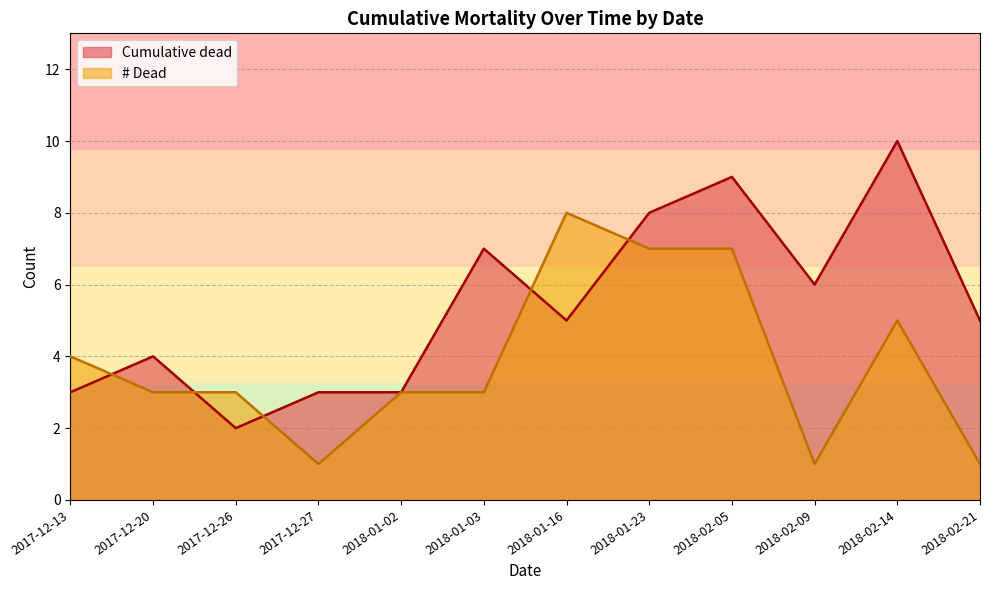

Reading left to right, transcribe all the data shown in this chart.

Cumulative dead: 2017-12-13=3	2017-12-20=4	2017-12-26=2	2017-12-27=3	2018-01-02=3	2018-01-03=7	2018-01-16=5	2018-01-23=8	2018-02-05=9	2018-02-09=6	2018-02-14=10	2018-02-21=5
# Dead: 2017-12-13=4	2017-12-20=3	2017-12-26=3	2017-12-27=1	2018-01-02=3	2018-01-03=3	2018-01-16=8	2018-01-23=7	2018-02-05=7	2018-02-09=1	2018-02-14=5	2018-02-21=1